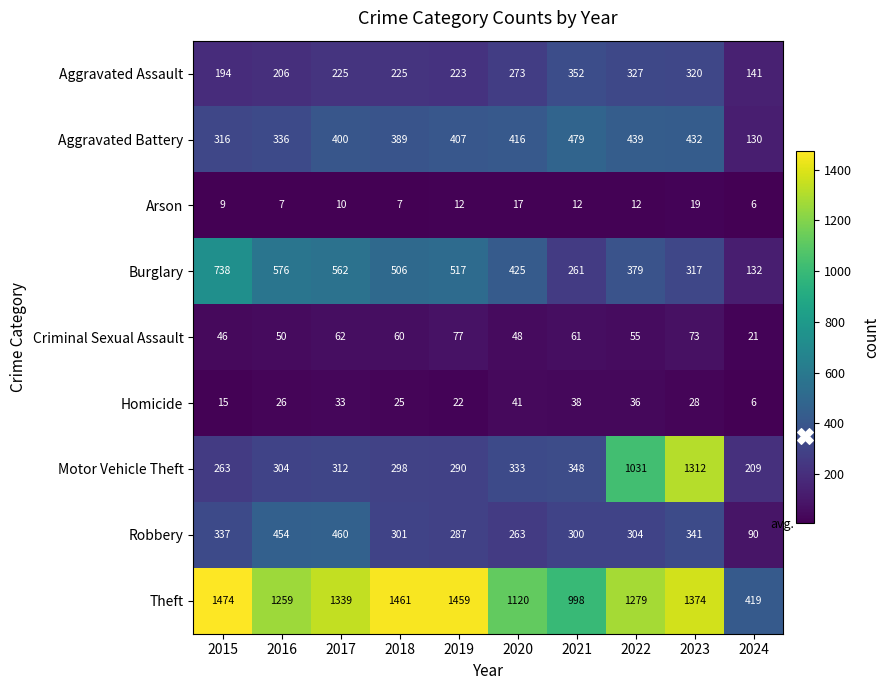

Rank the series by their maximum value, from lowest to highest.

Arson, Homicide, Criminal Sexual Assault, Aggravated Assault, Robbery, Aggravated Battery, Burglary, Motor Vehicle Theft, Theft